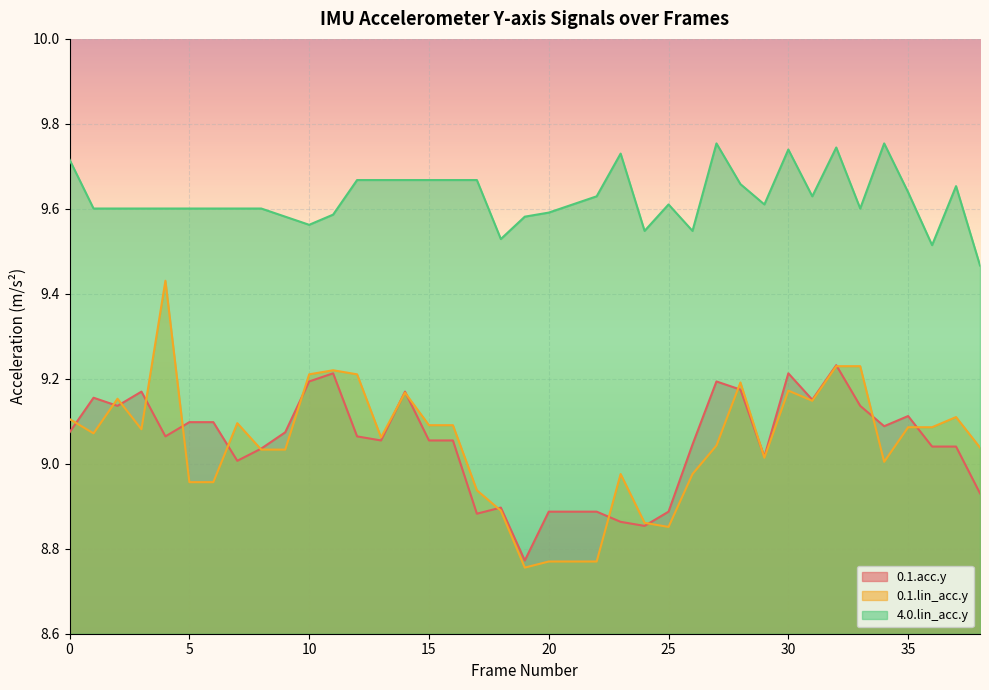

Does the chart display data point markers on the line(s)?

No